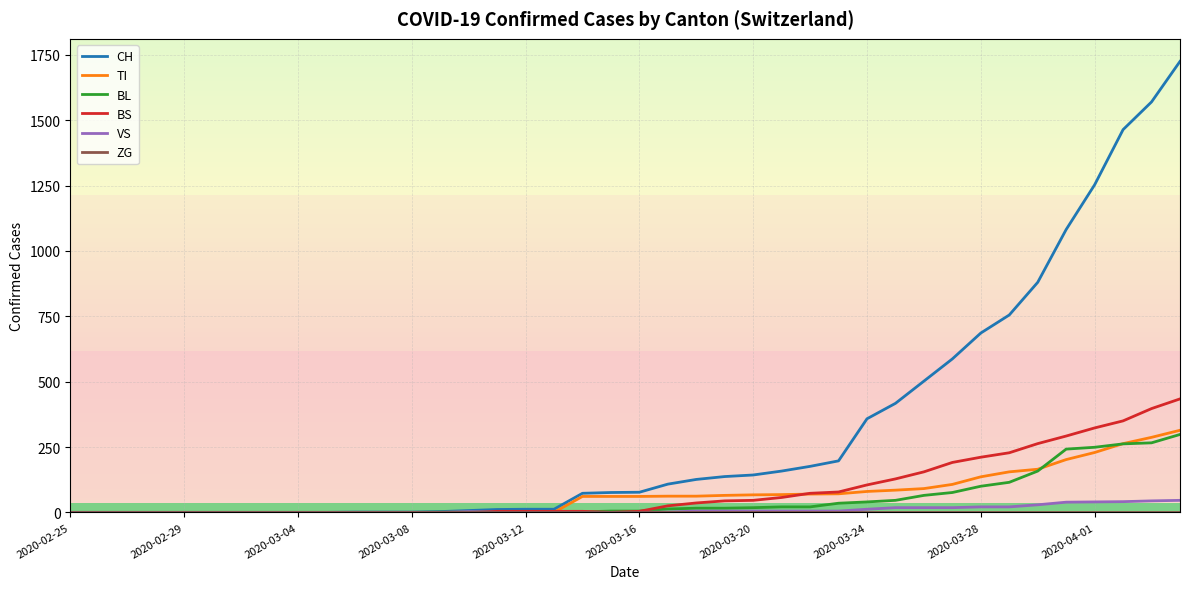

Count the number of categories in the chart.

40